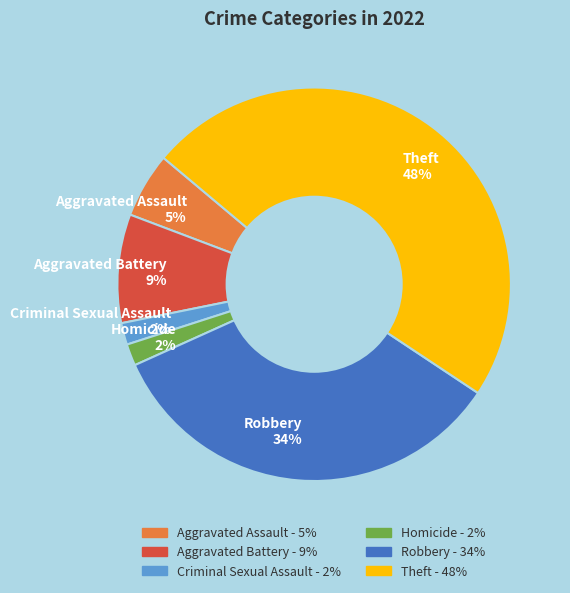

To the nearest percent, what portion does Aggravated Battery represent?

9%